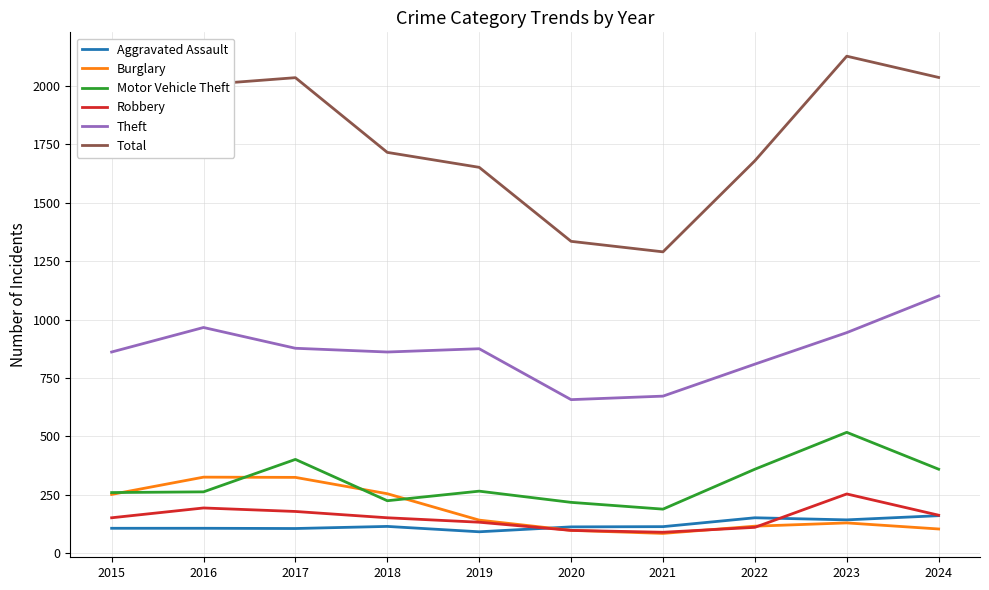

True or false: Theft and Motor Vehicle Theft cross at least once.

False